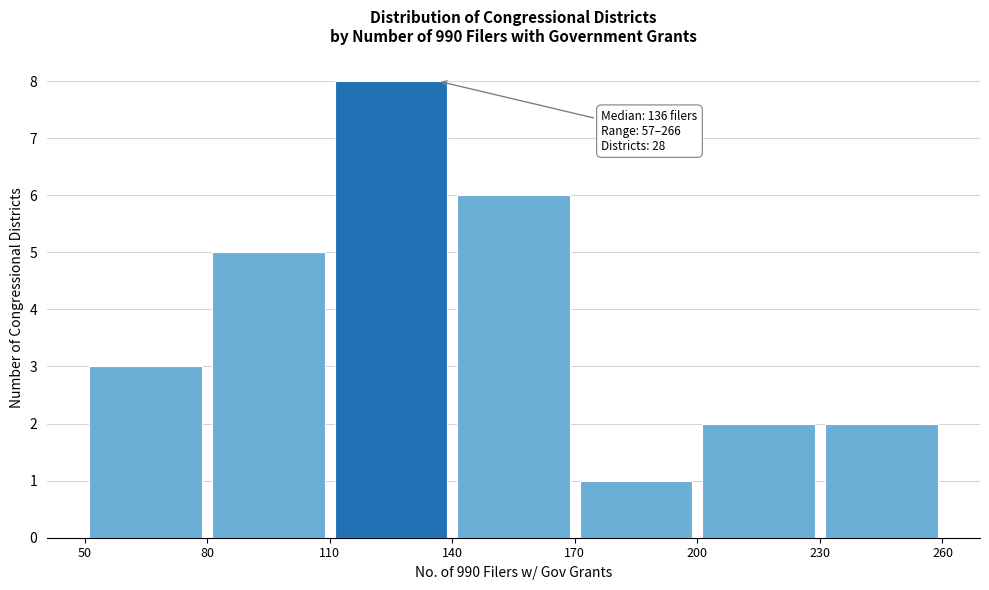

Over which range of the x-axis is the bar tallest?

110 to 140